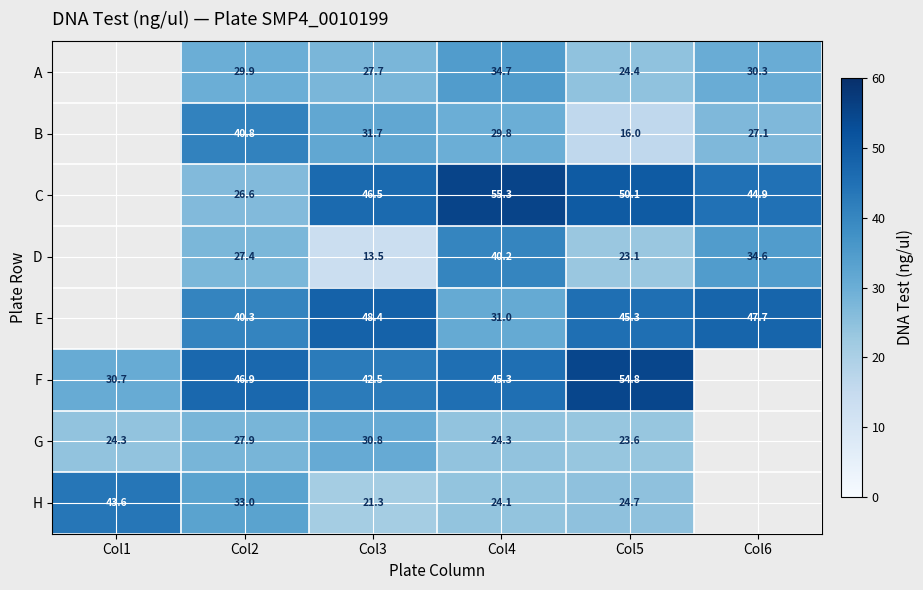

How many categories are shown in the chart?

6